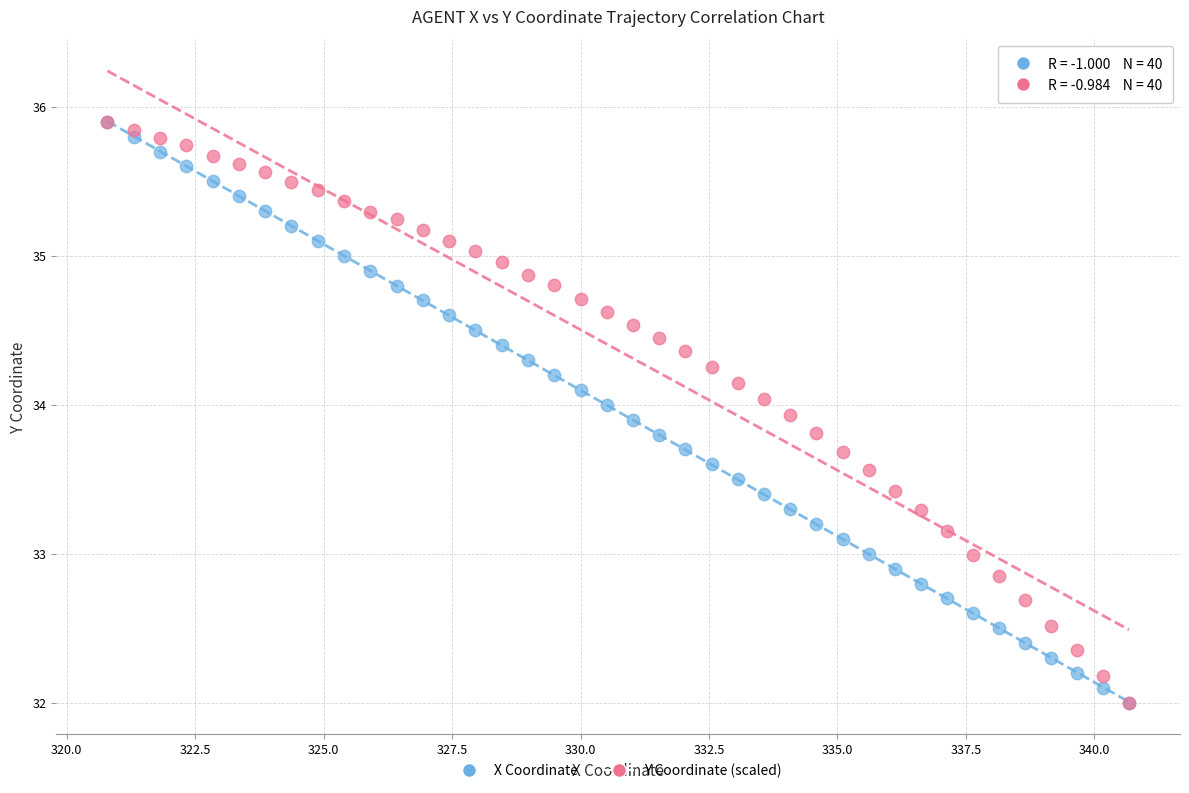

What are all the series names shown in the legend?

X Coordinate, Y Coordinate (scaled)